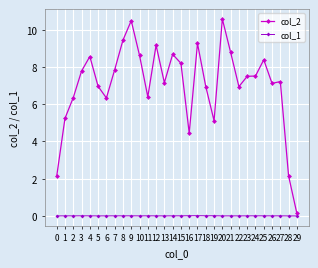

The value of col_1 at 19 is 21761. True or false?

False